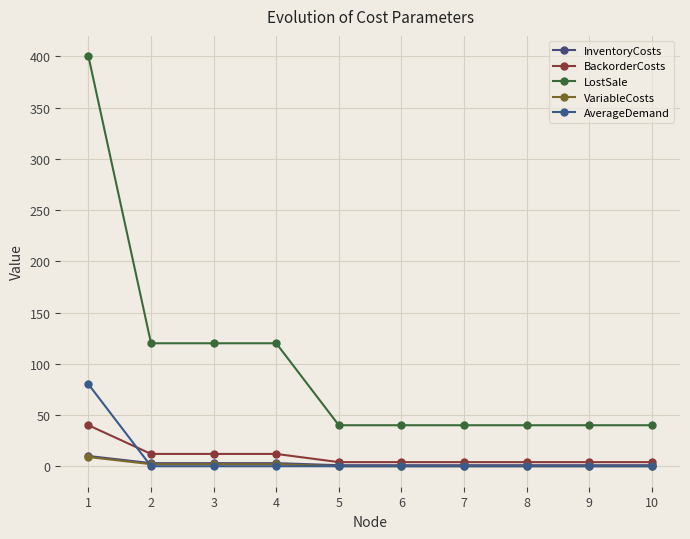

Reading left to right, extract all data points from this chart.

InventoryCosts: 1=10	2=3	3=3	4=3	5=1	6=1	7=1	8=1	9=1	10=1
BackorderCosts: 1=40	2=12	3=12	4=12	5=4	6=4	7=4	8=4	9=4	10=4
LostSale: 1=400	2=120	3=120	4=120	5=40	6=40	7=40	8=40	9=40	10=40
VariableCosts: 1=9	2=2	3=2	4=2	5=0	6=0	7=0	8=0	9=0	10=0
AverageDemand: 1=80	2=0	3=0	4=0	5=0	6=0	7=0	8=0	9=0	10=0